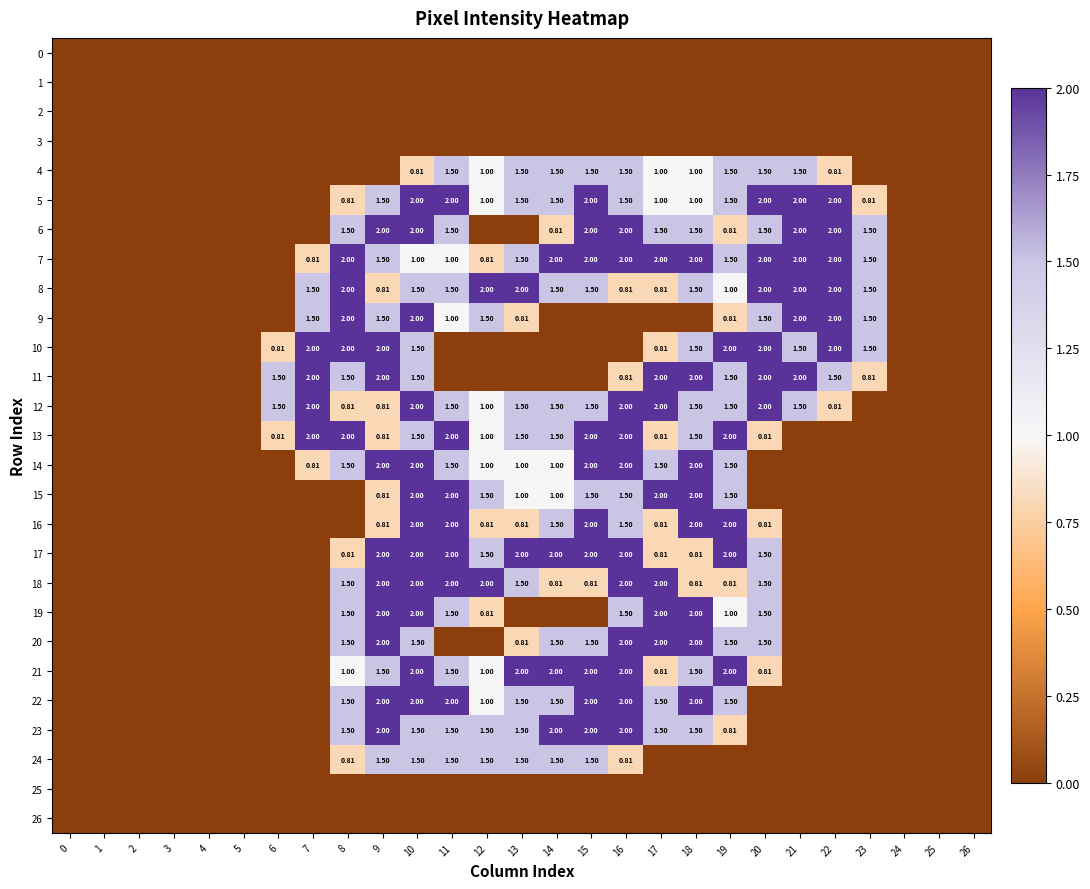

What is the difference between the second highest and minimum values in the 13 series?

2.0